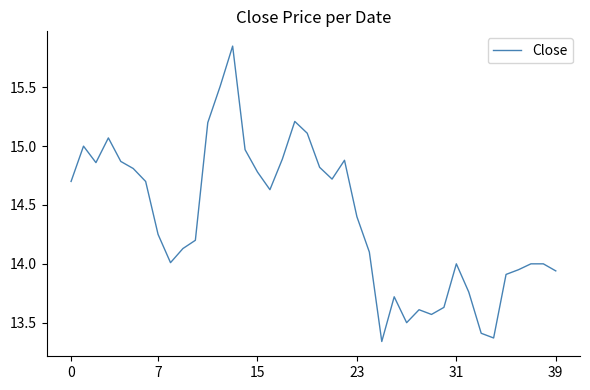

How many lines are shown in the chart?

1